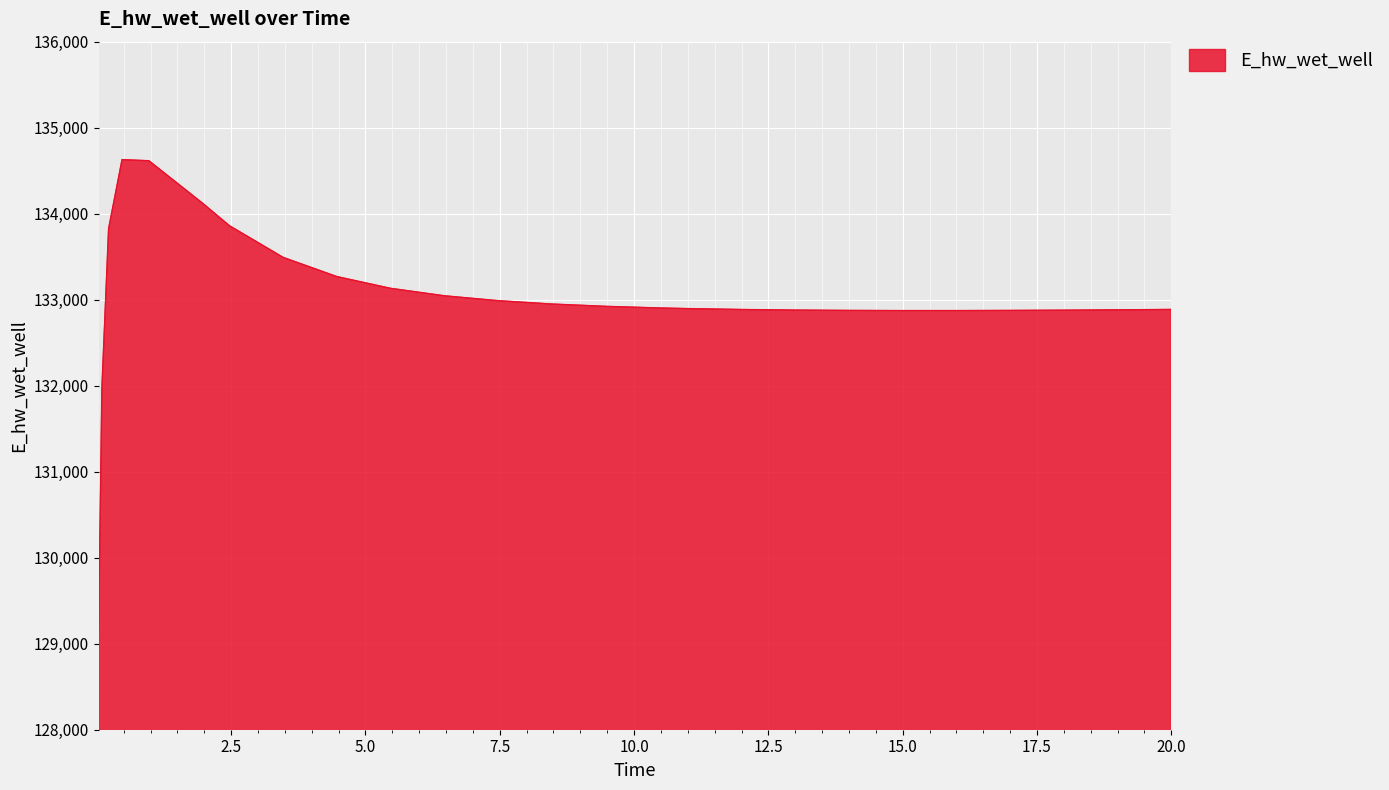

What is the minimum value shown in the chart?

129070.4